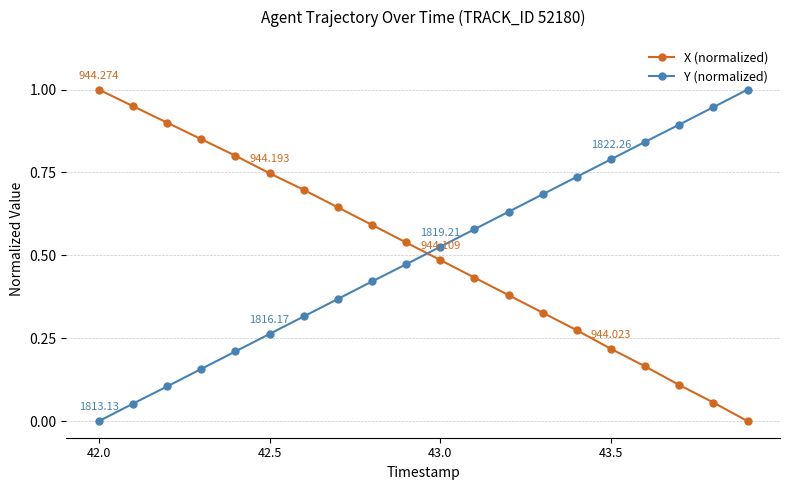

Which series ends up on top after the final intersection of Y (normalized) and X (normalized)?

Y (normalized)